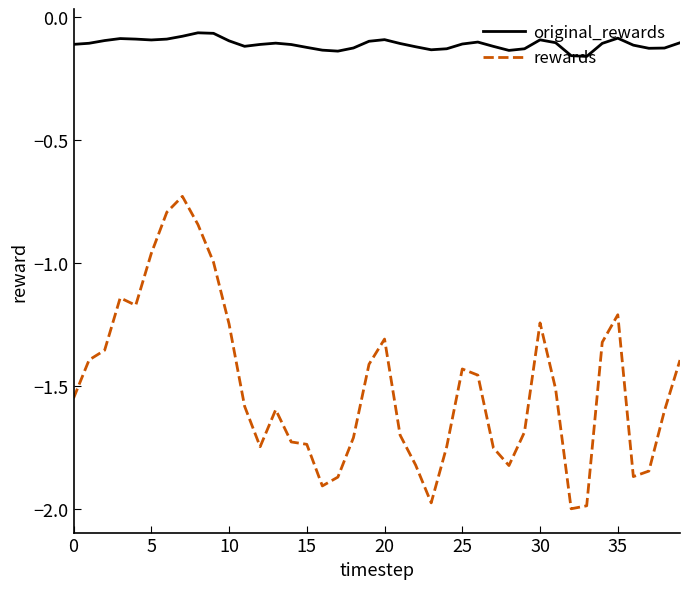

True or false: rewards and original_rewards cross at least once.

False